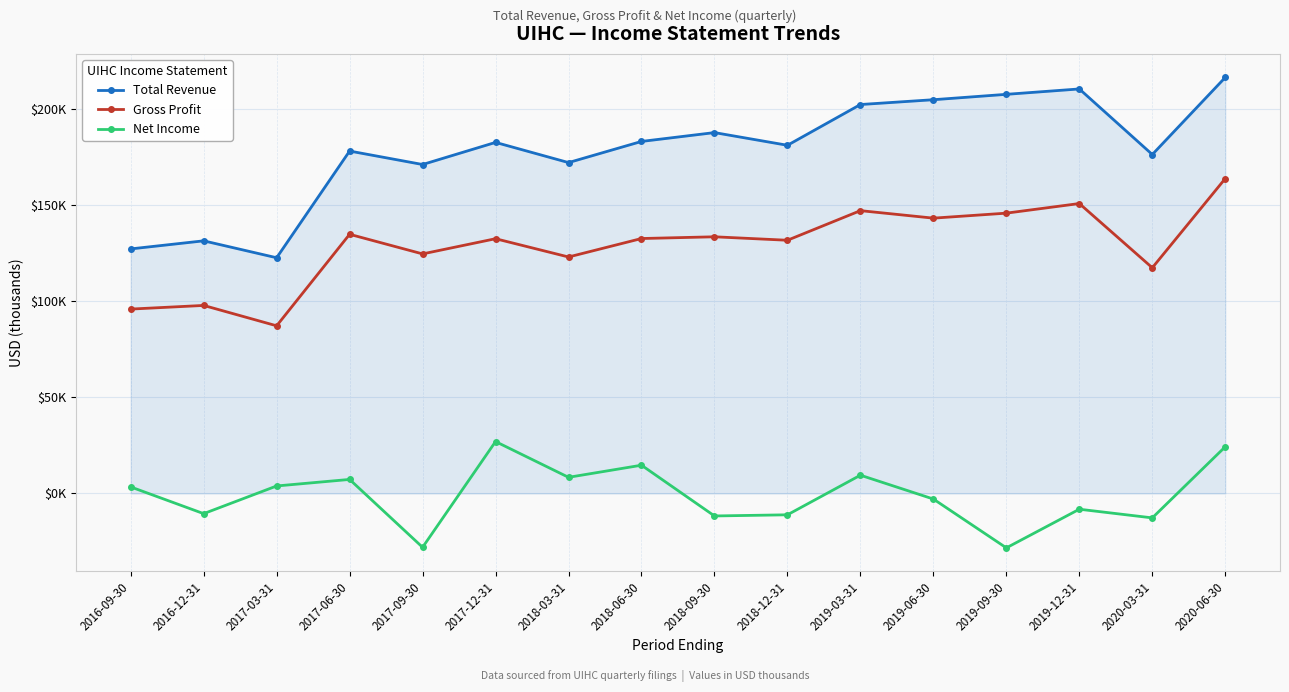

Is this an area chart (filled region under the line)?

No